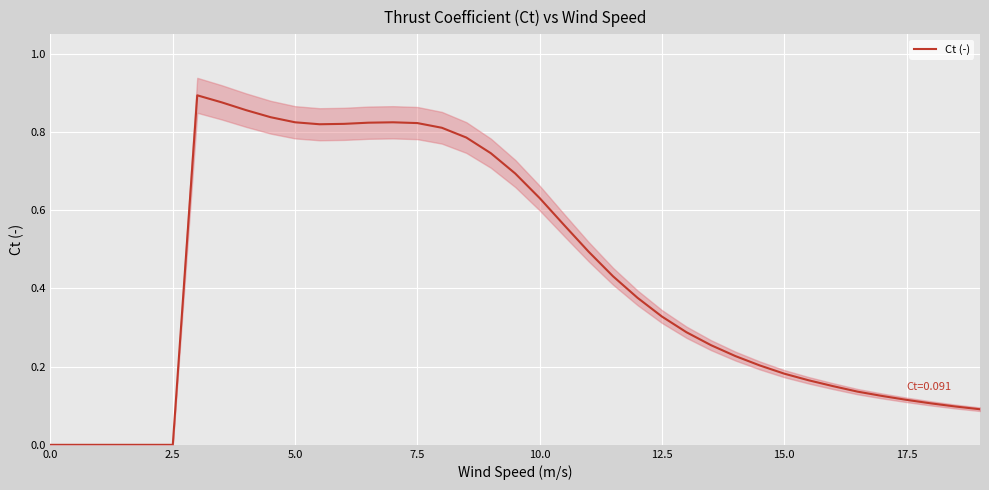

Is this an area chart (filled region under the line)?

No